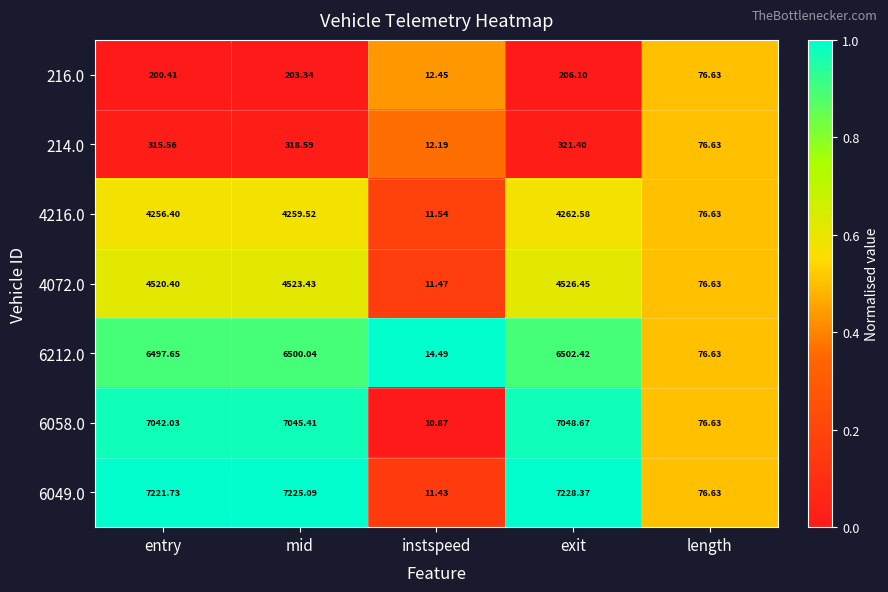

What is the spread (max minus min) of values at exit?

7022.3